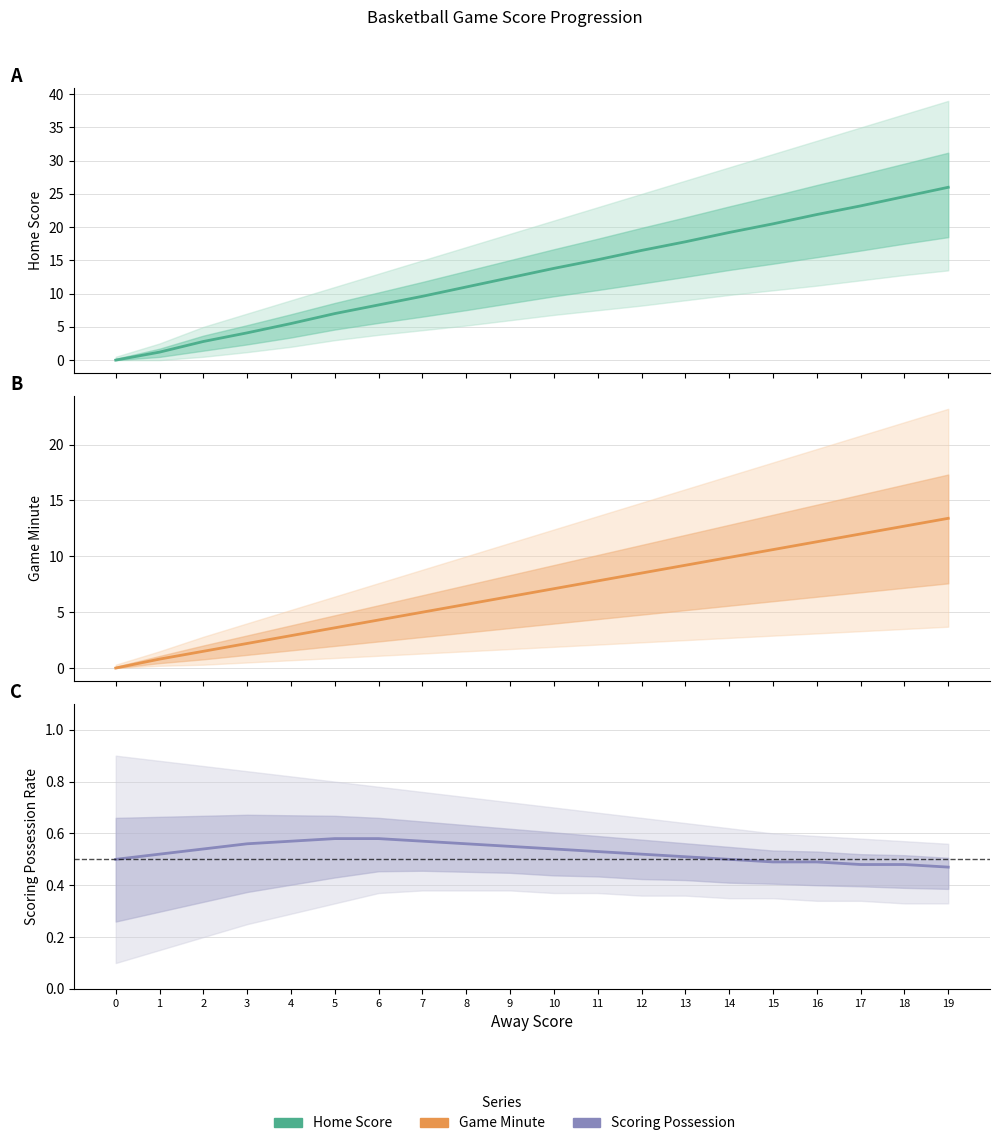

Is it true that Game Minute equals 5.0 at 17?

False